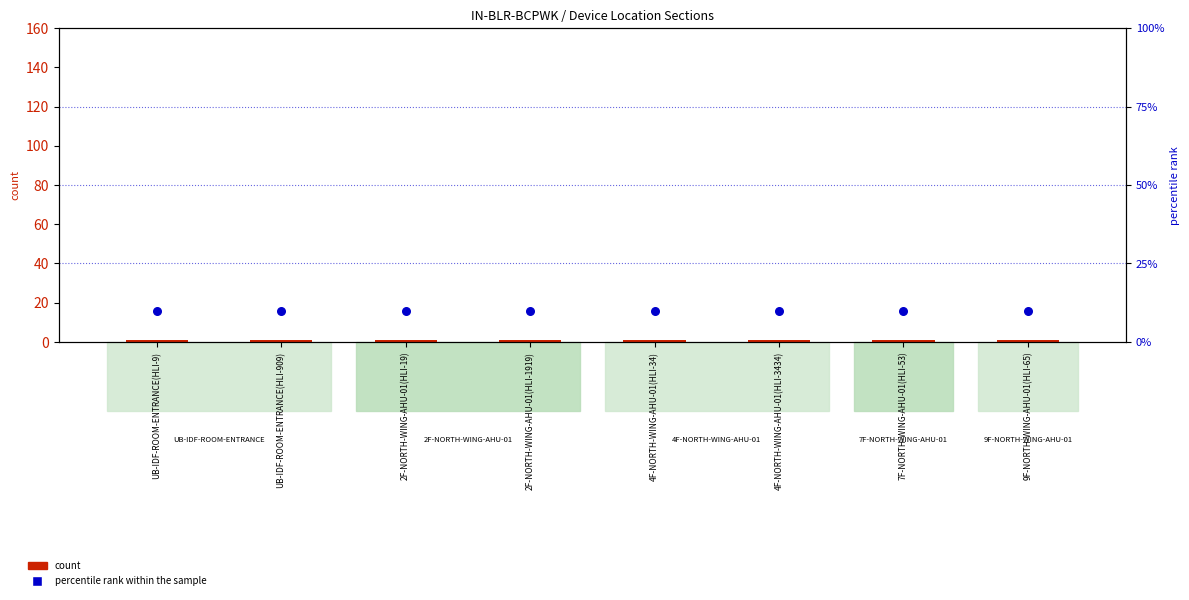

Which series has the largest total across all categories?

percentile rank within the sample